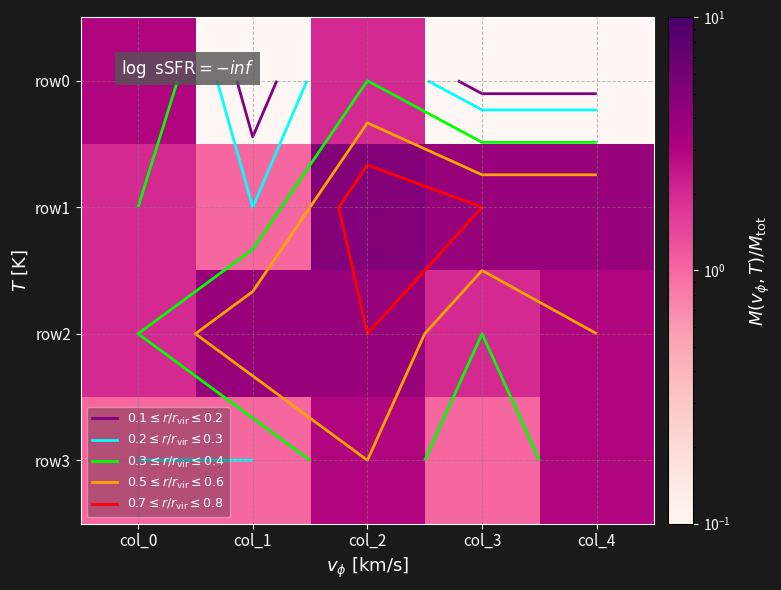

Between col_2 and col_4, which is larger?

col_2